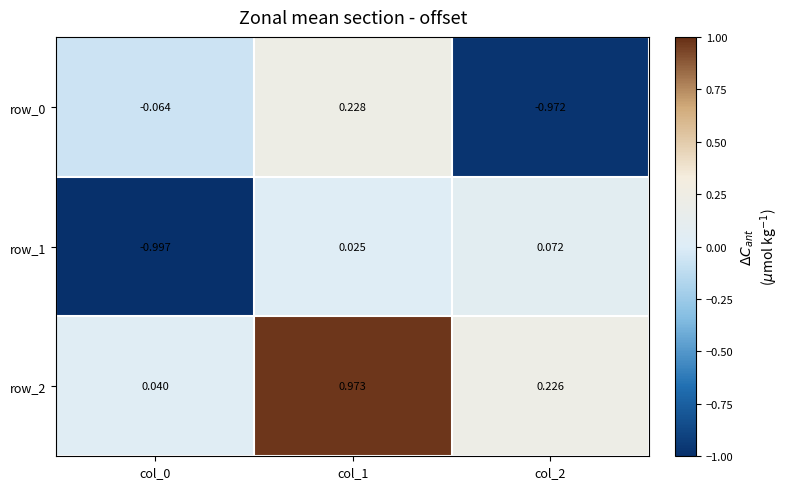

Is the value of row_0 at col_2 greater than the value of row_2 at col_2?

No